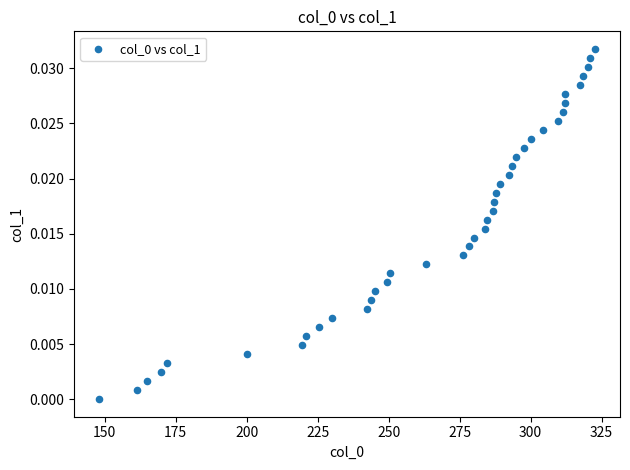

What is the range of X values (max minus min)?

174.8